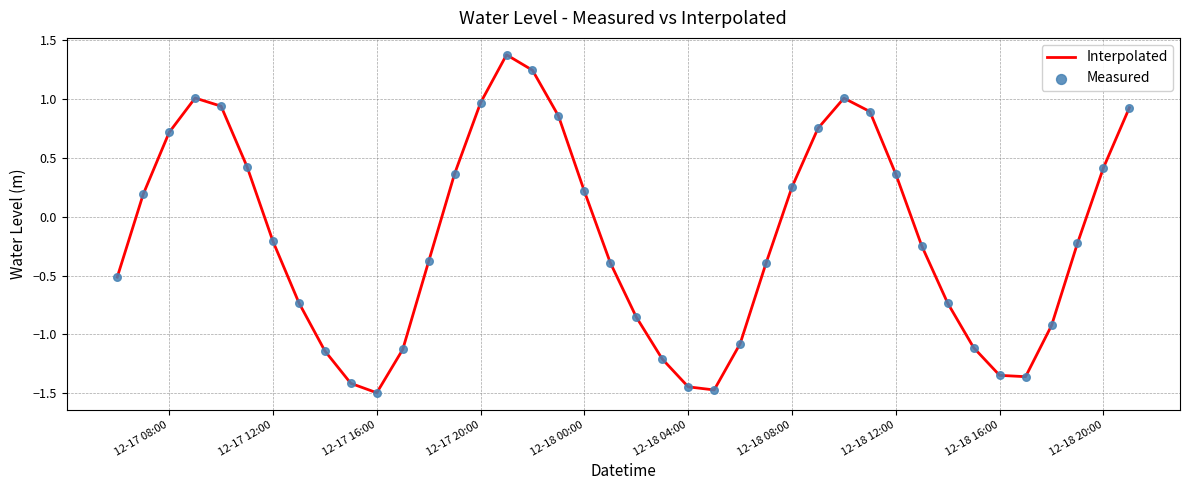

What is the difference between the maximum and minimum values?

2.9